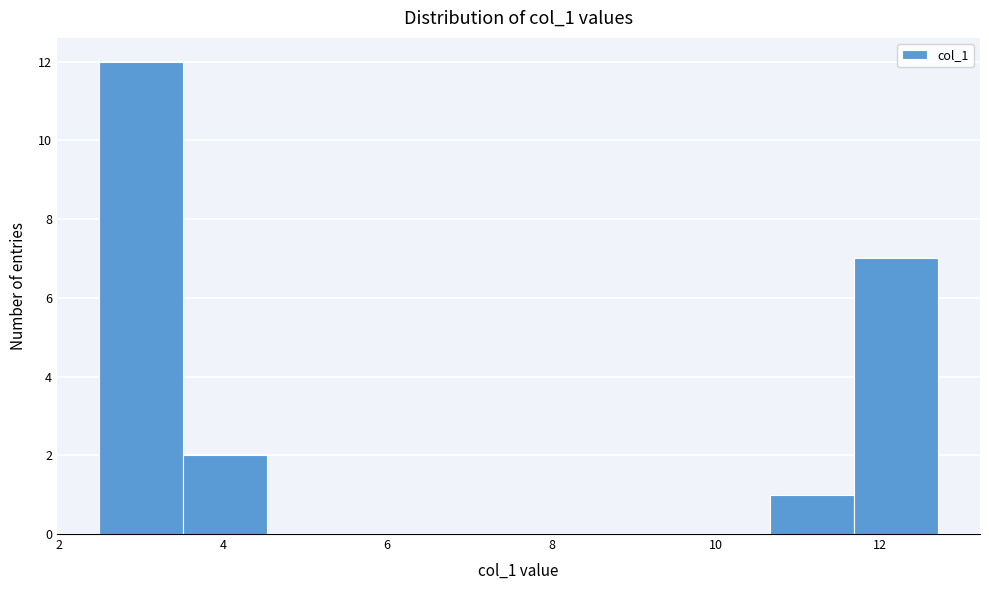

Reading left to right, transcribe this chart: for each bar, give the range it covers on the x-axis and its height. Neither the bar edges nor the heights are printed on the chart, so give them approximately, as read against the axes.

2.4 to 3.6: 12
3.6 to 4.6: 2
4.6 to 5.6: 0
5.6 to 6.6: 0
6.6 to 7.6: 0
7.6 to 8.6: 0
8.6 to 9.6: 0
9.6 to 10.6: 0
10.6 to 11.6: 1
11.6 to 12.8: 7